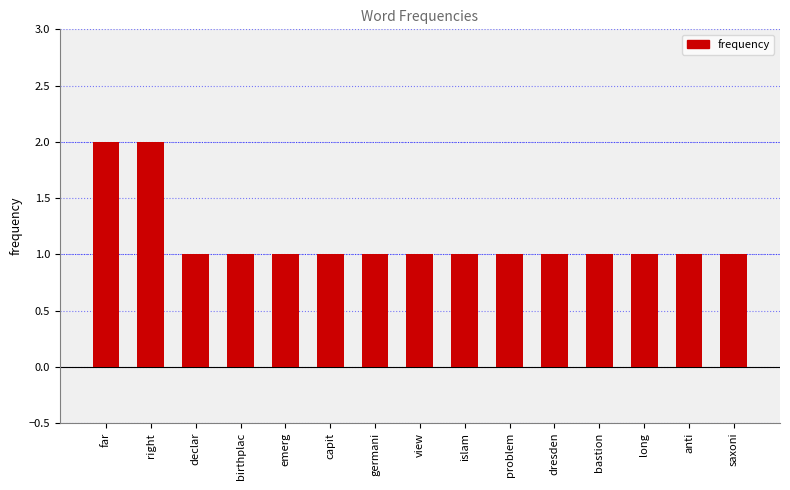

The value at capit is 1. True or false?

True